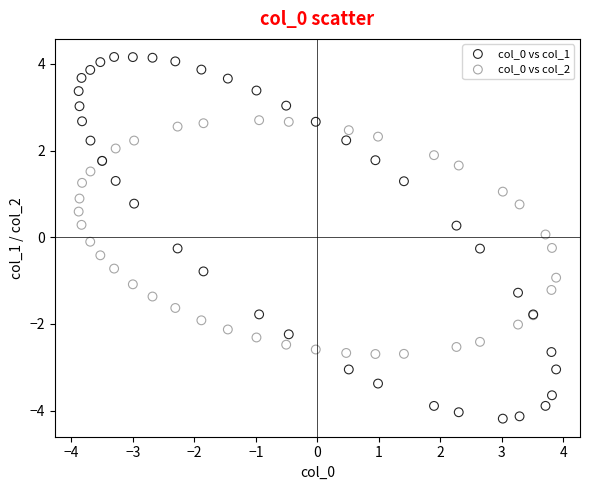

Which series has the largest Y range (max minus min)?

col_0 vs col_1